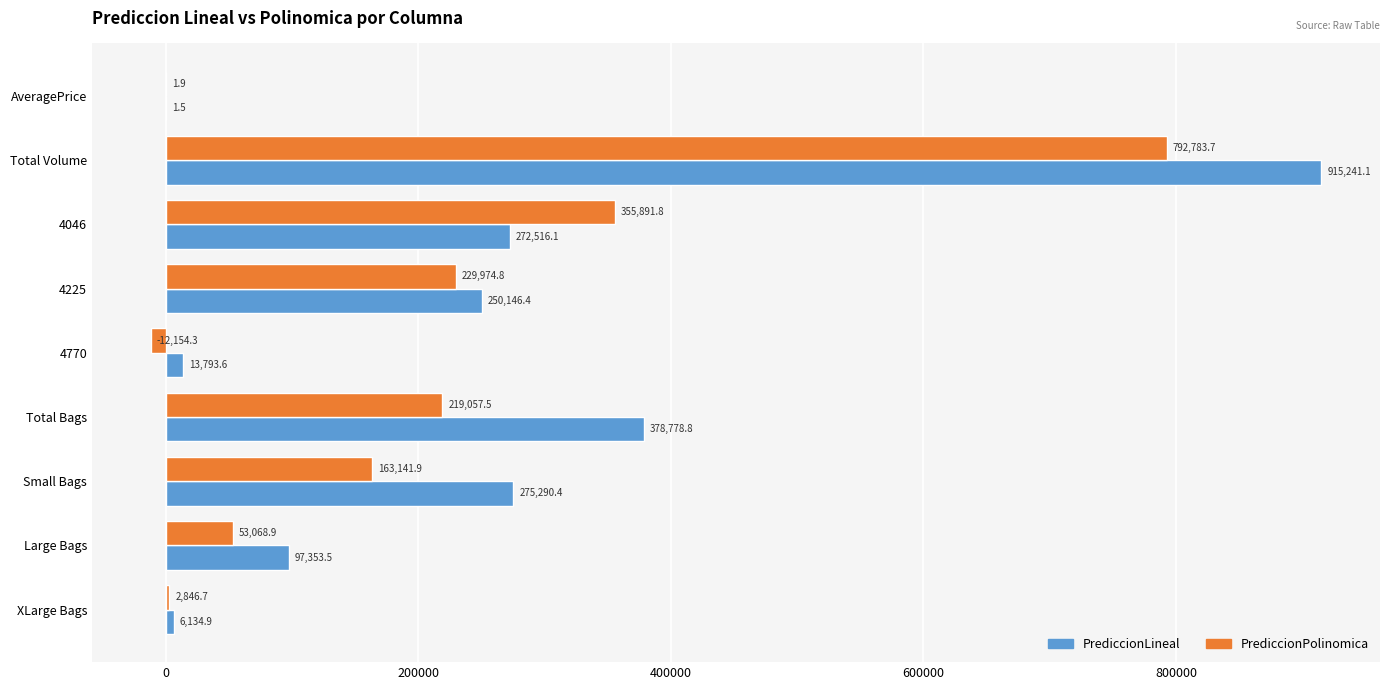

Is it true that PrediccionLineal equals 6134.9 at XLarge Bags?

True